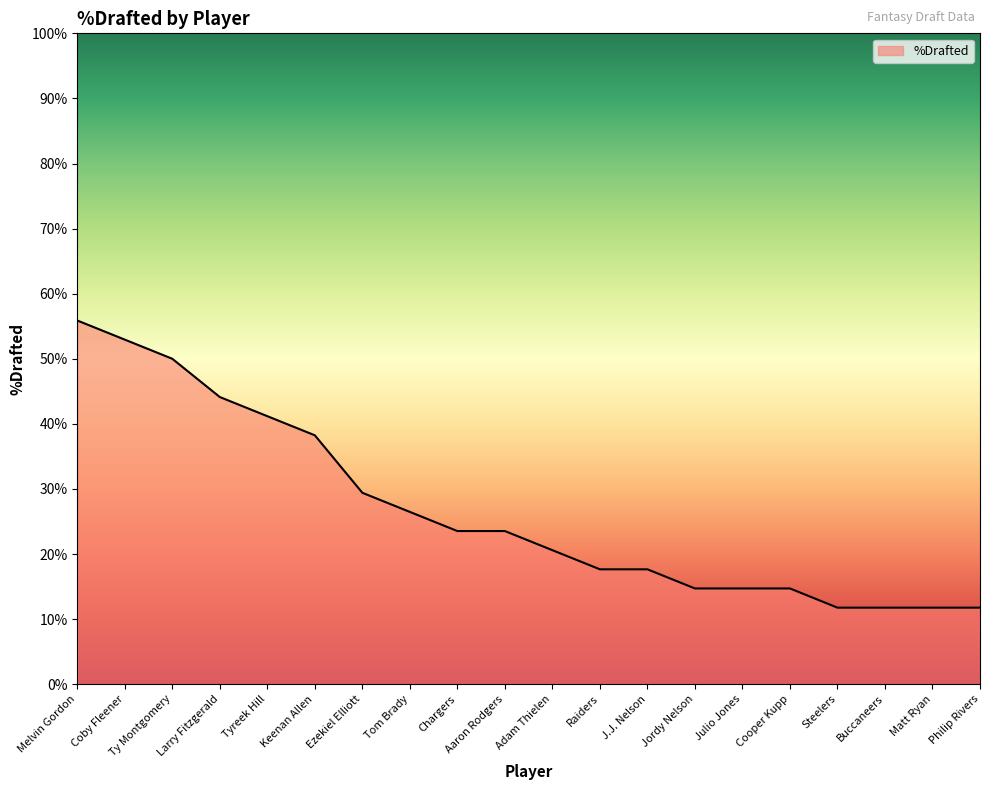

Does the chart display data point markers on the line(s)?

No